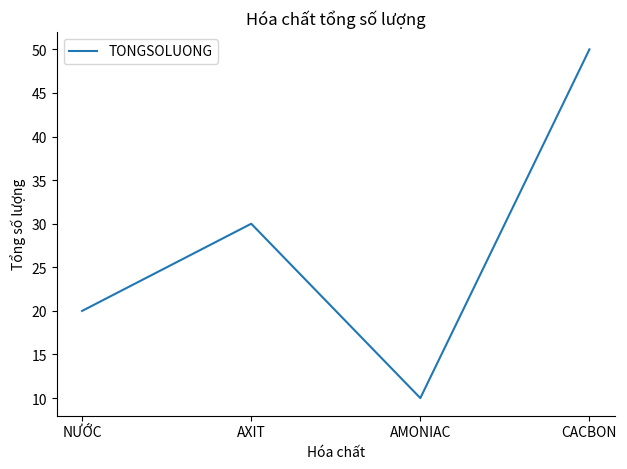

What is the sum of the values at CACBON and AMONIAC?

60